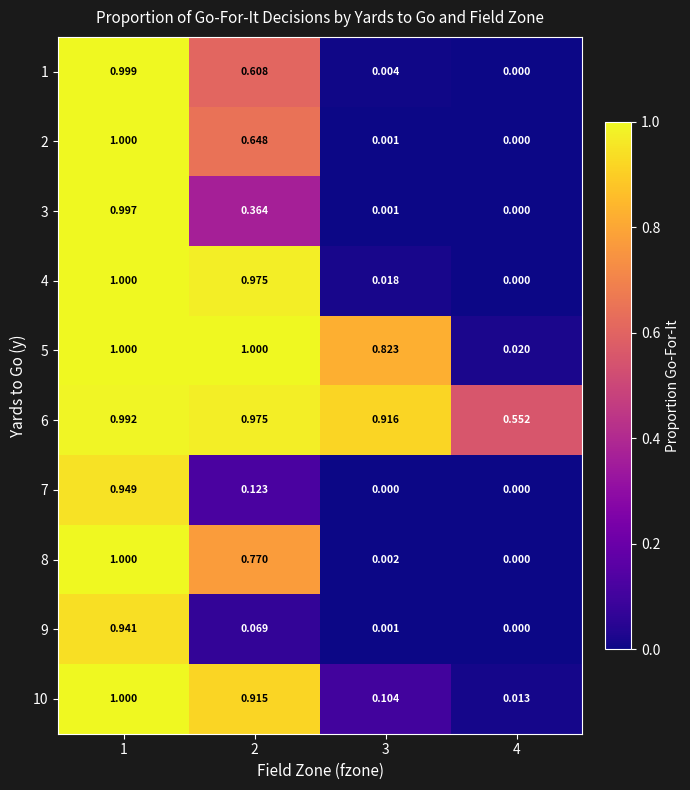

Is the value of 9 at 1 greater than the value of 1 at 3?

Yes